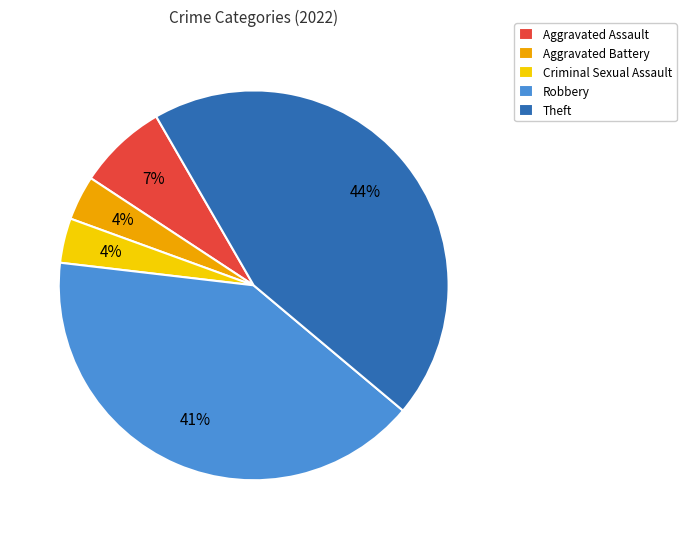

Do Aggravated Assault and Aggravated Battery together represent more than half of the pie?

No